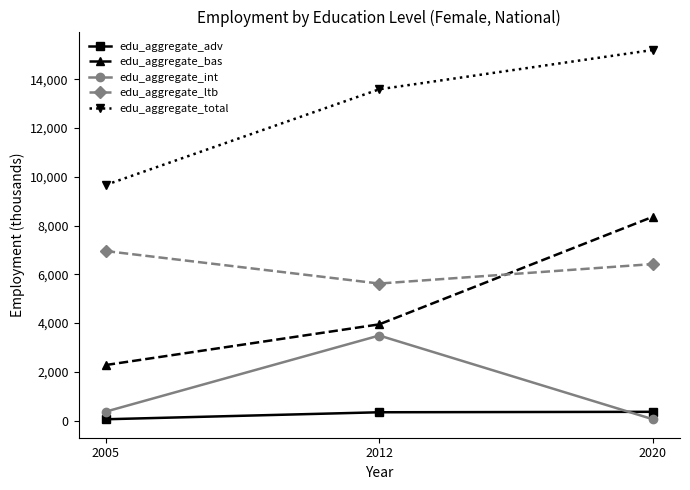

How many categories are shown in the chart?

3